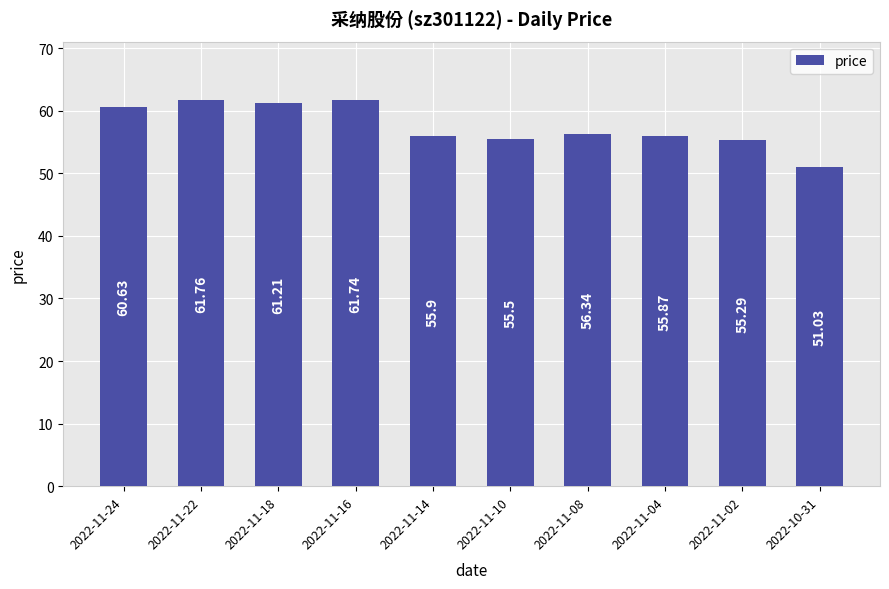

Count the number of categories in the chart.

10